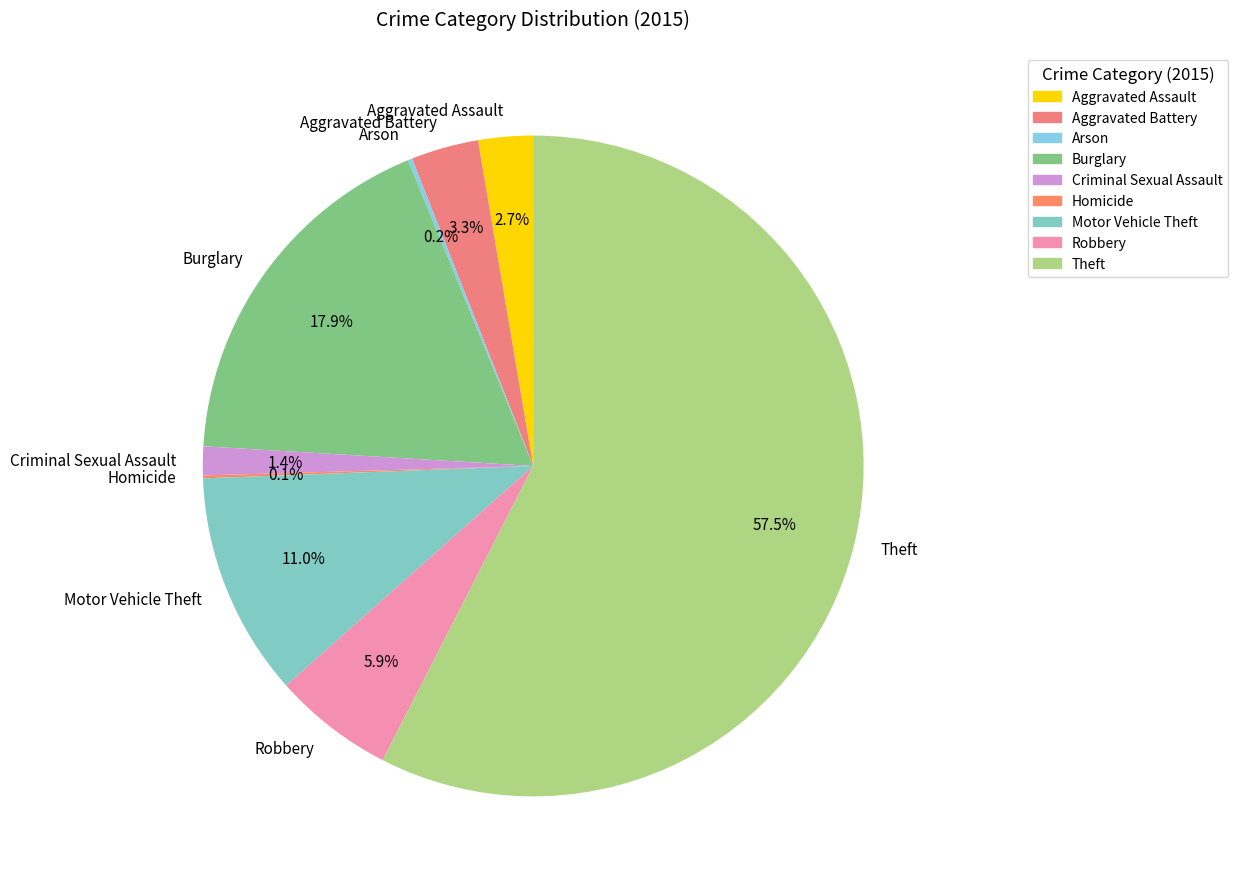

The Aggravated Assault slice represents 3% of the pie. True or false?

True